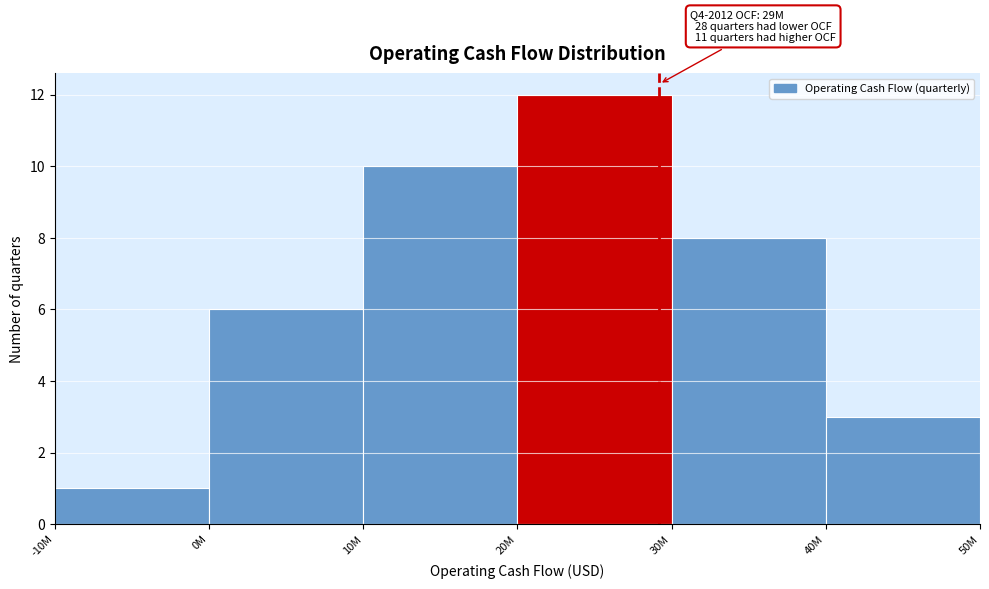

Reading left to right, what are all the values shown in this chart?

1	6	10	12	8	3